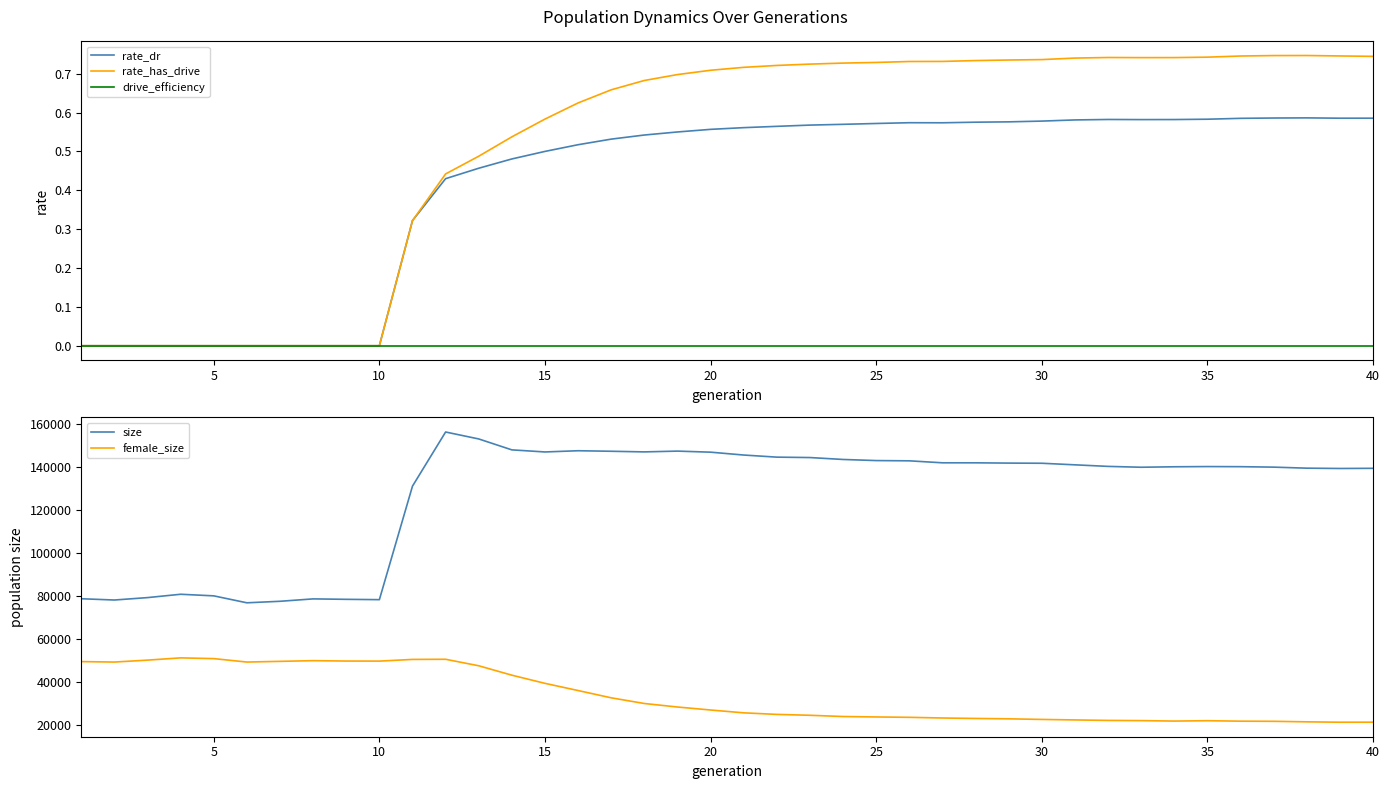

True or false: size and female_size intersect in this chart.

False